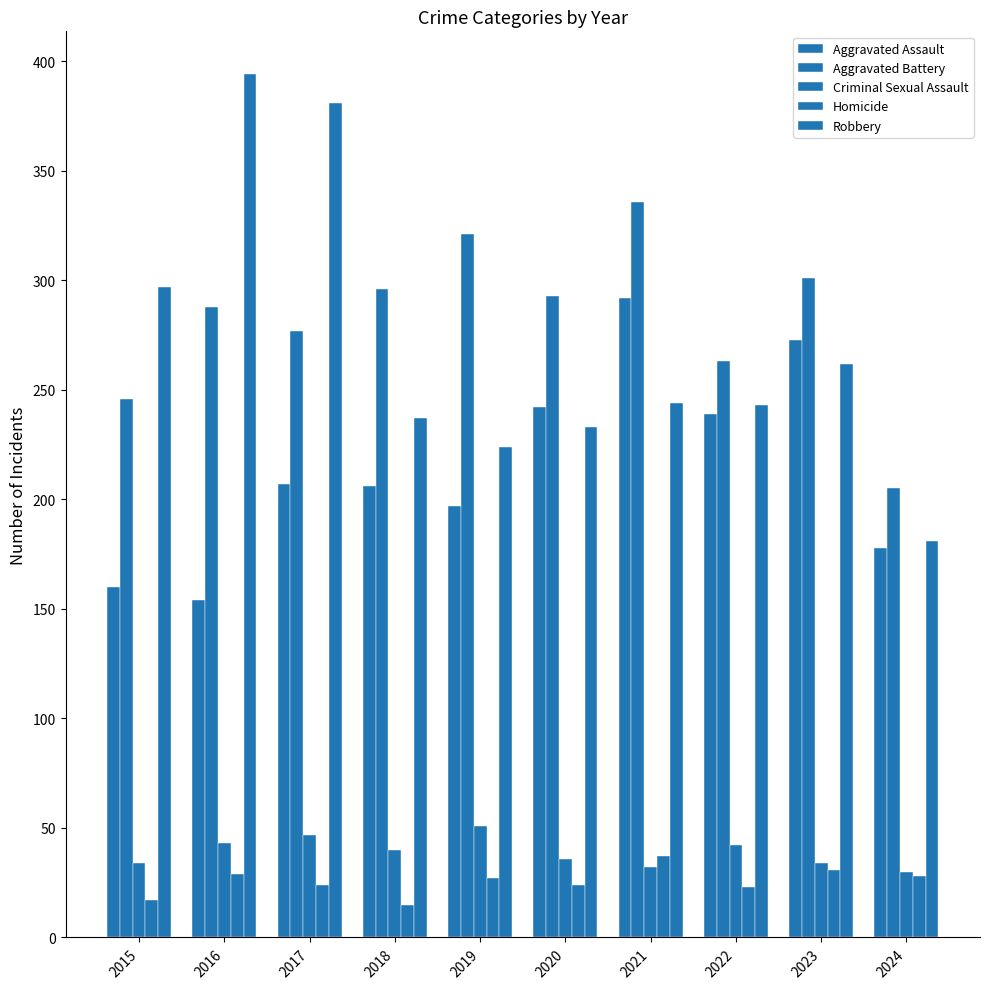

How many bars are there in each group?

5